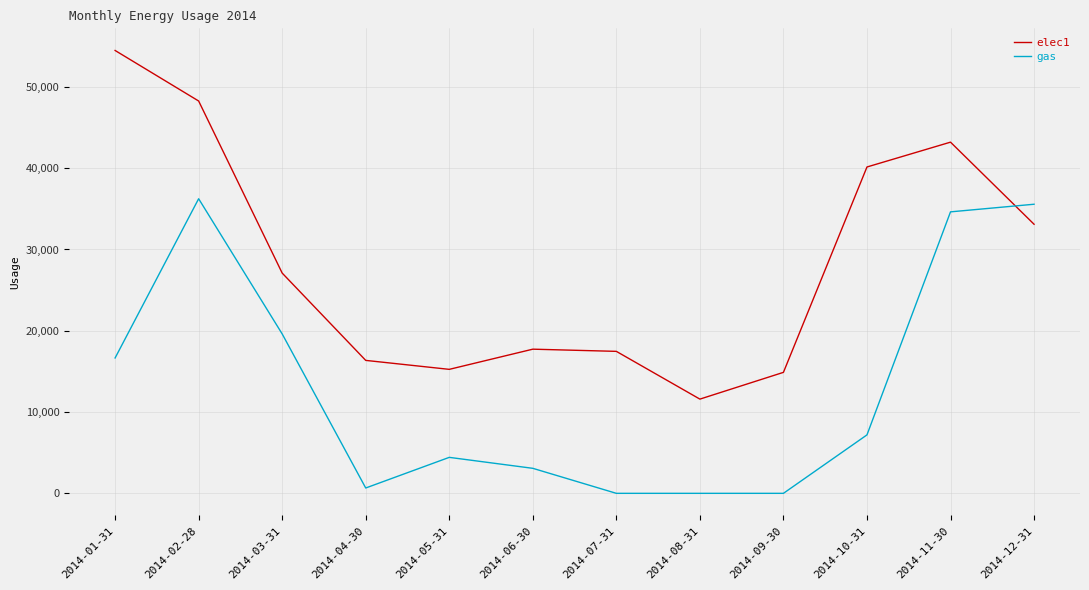

What position from the right is 2014-01-31?

12